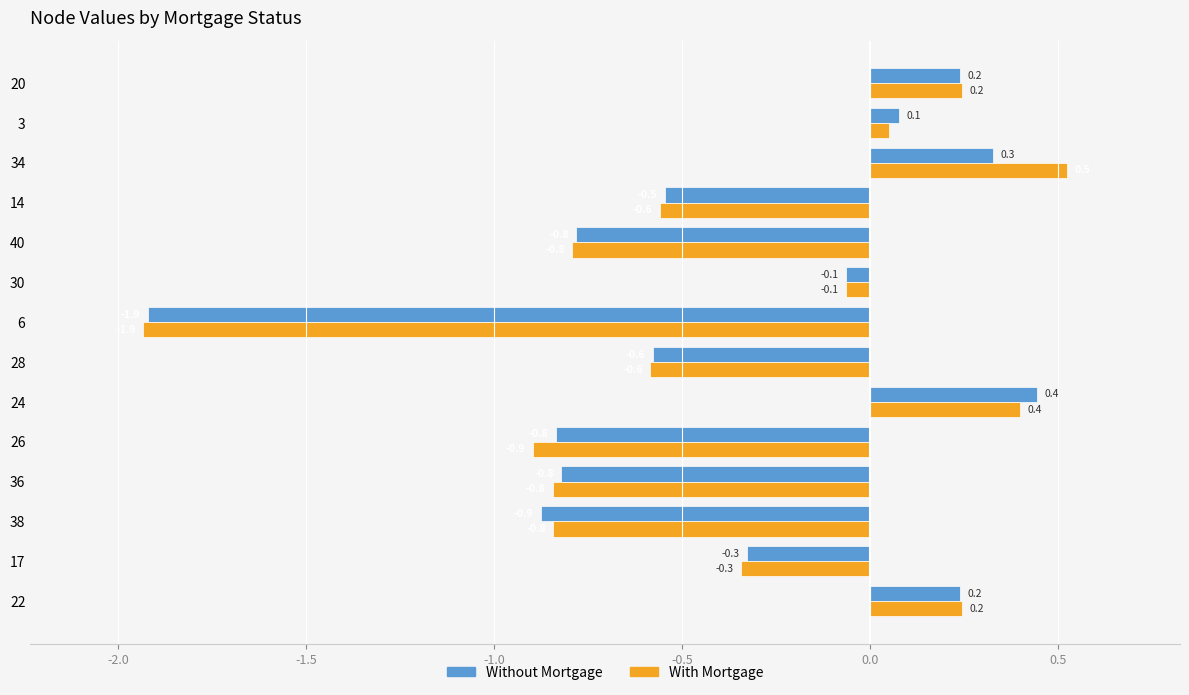

What is the minimum value shown in the chart?

-1.9